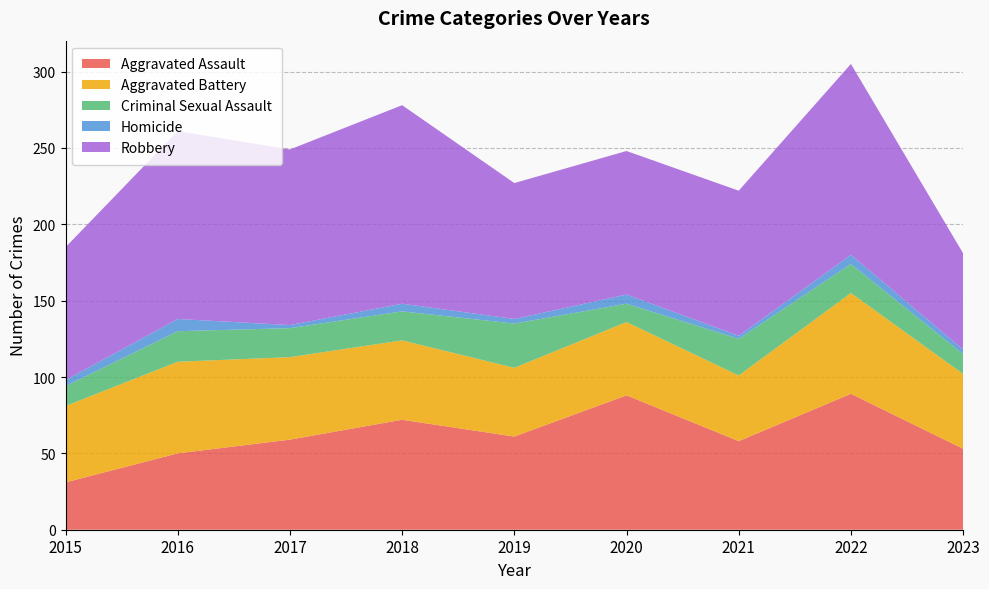

Reading left to right, what are all the values shown in this chart?

Aggravated Assault: 2015=31	2016=50	2017=59	2018=72	2019=61	2020=88	2021=58	2022=89	2023=53
Aggravated Battery: 2015=50	2016=60	2017=54	2018=52	2019=45	2020=48	2021=43	2022=66	2023=49
Criminal Sexual Assault: 2015=13	2016=20	2017=19	2018=19	2019=29	2020=12	2021=24	2022=19	2023=13
Homicide: 2015=4	2016=8	2017=2	2018=5	2019=3	2020=6	2021=2	2022=6	2023=3
Robbery: 2015=87	2016=123	2017=115	2018=130	2019=89	2020=94	2021=95	2022=125	2023=63